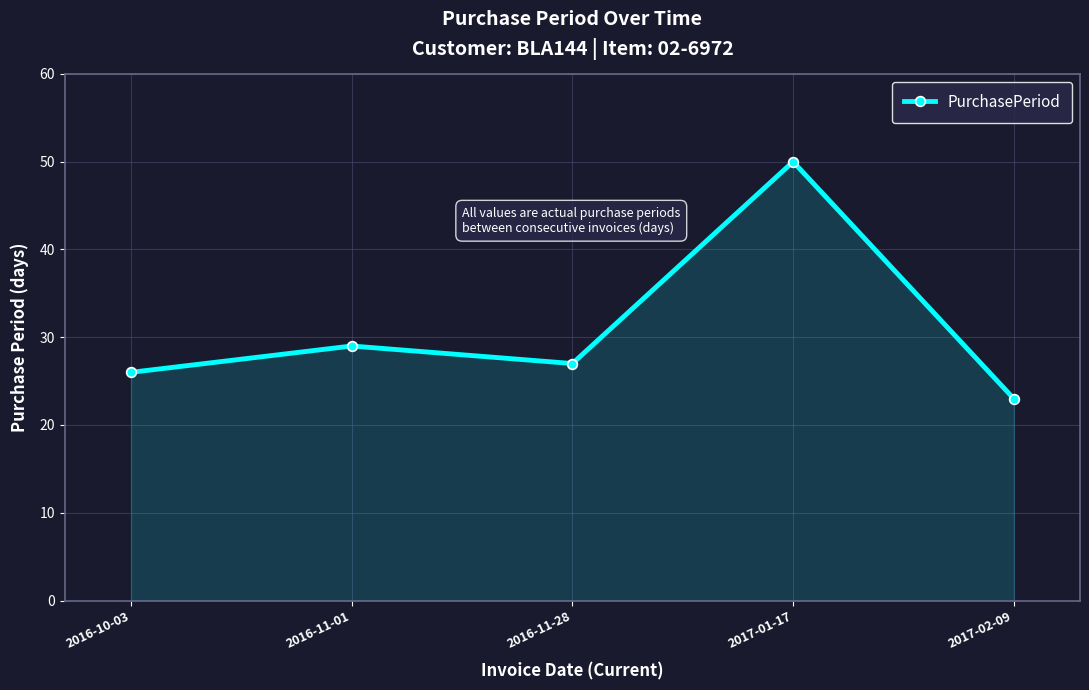

What is the difference between the maximum and minimum values?

27